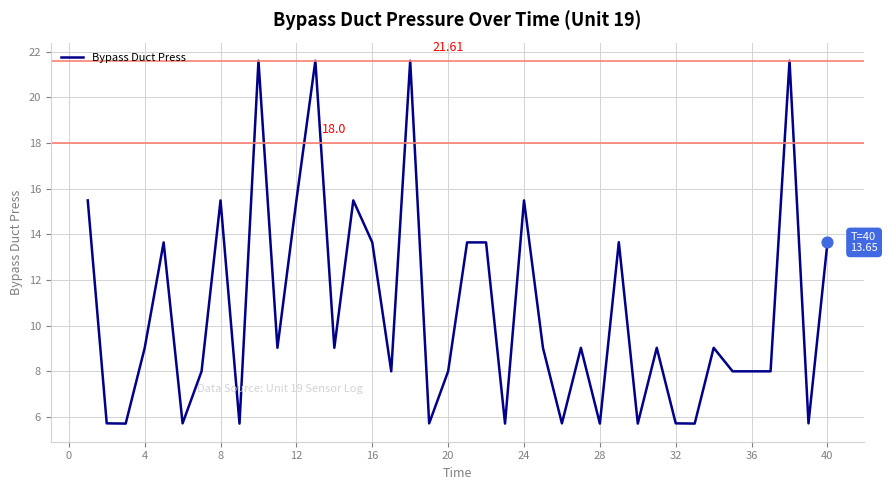

What is the difference between the maximum and minimum values?

15.9